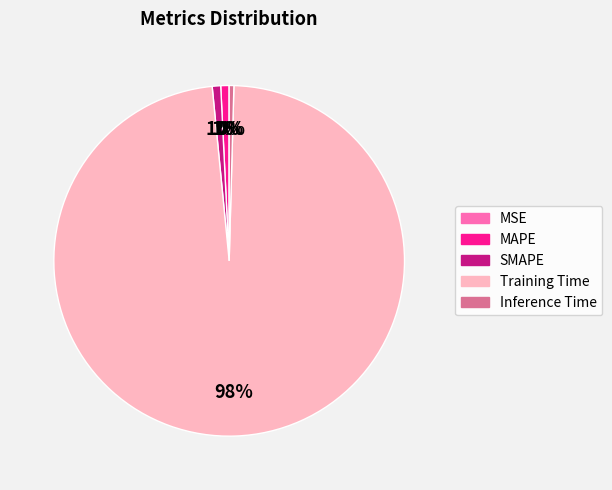

What is the majority slice?

Training Time